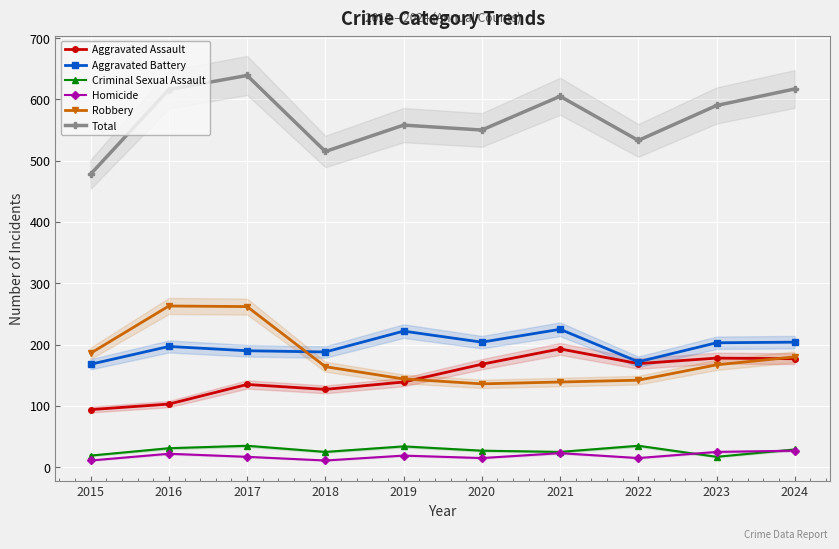

Where is Criminal Sexual Assault nearest to the value 26?

2018